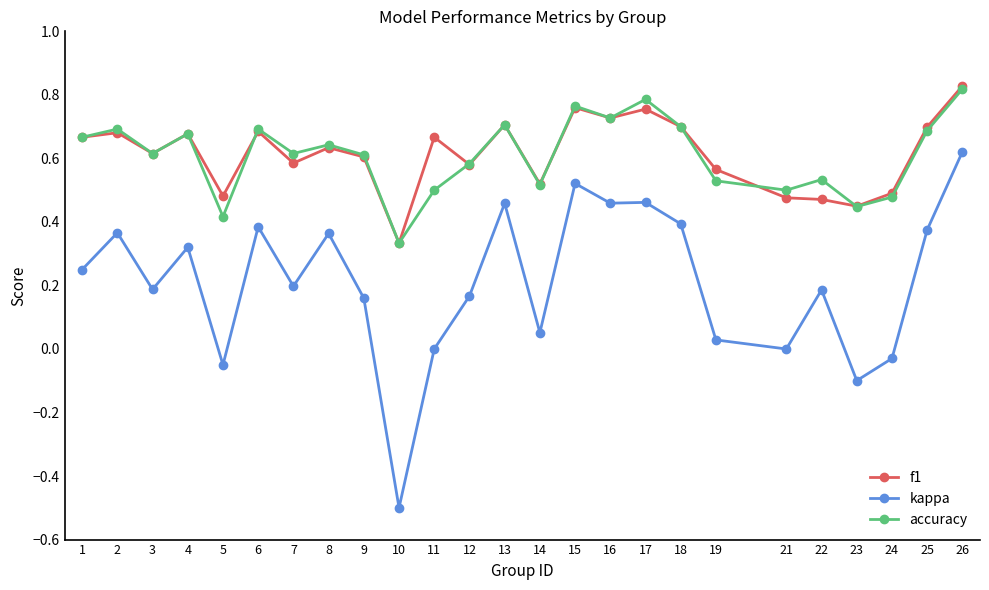

What is the sum of all accuracy values?

15.2